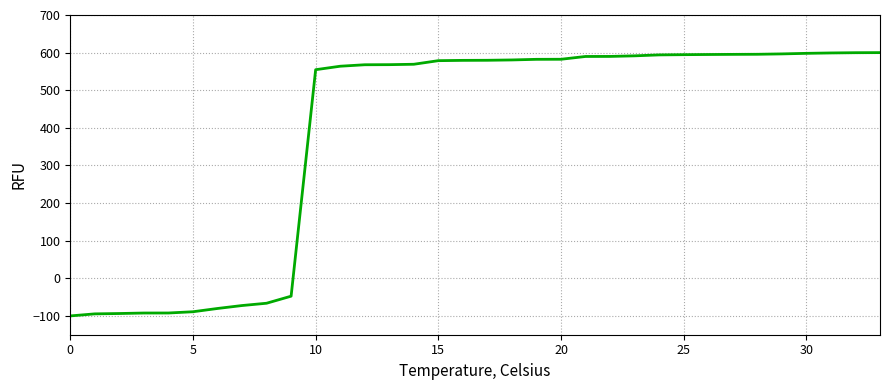

What is the maximum value shown in the chart?

600.0